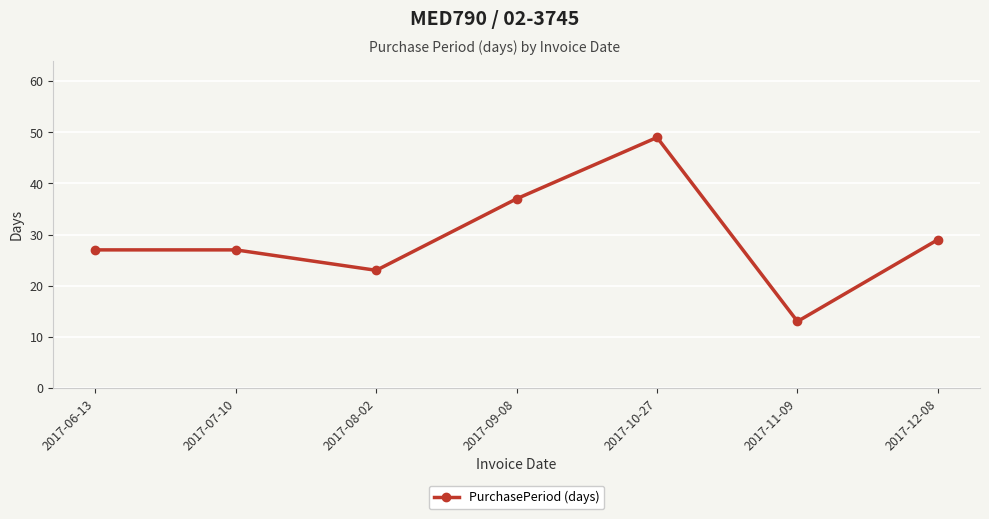

Which label corresponds to the largest value in the chart?

2017-10-27